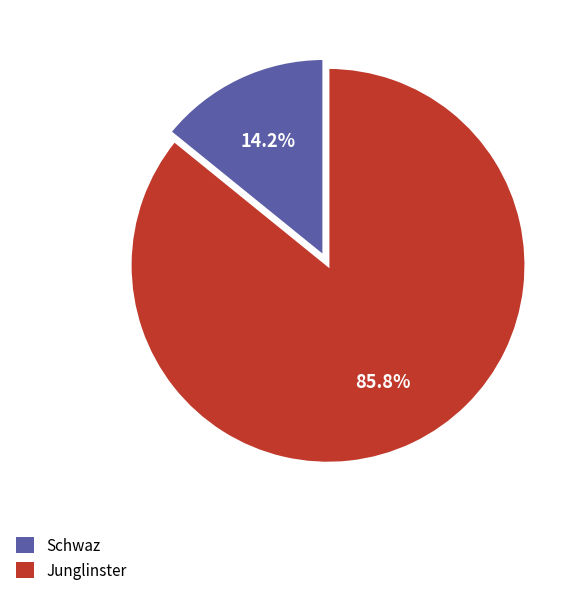

Does any single category account for the majority?

Yes